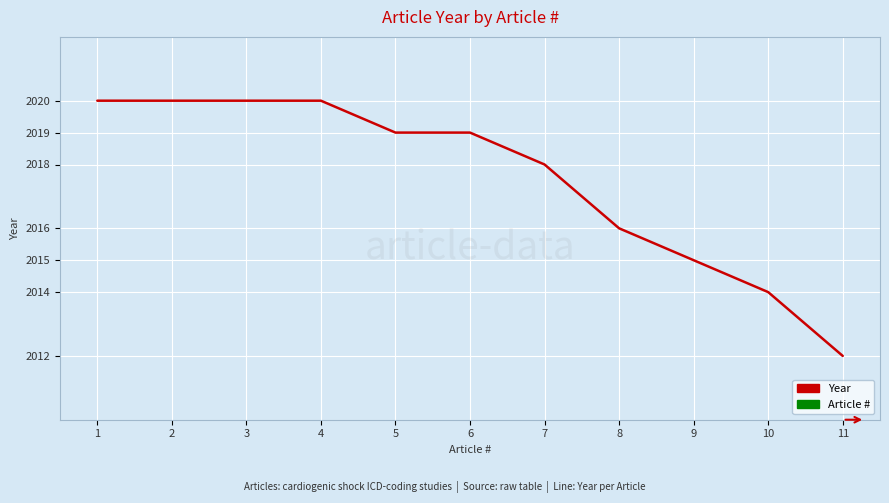

True or false: Year and Article # intersect in this chart.

False